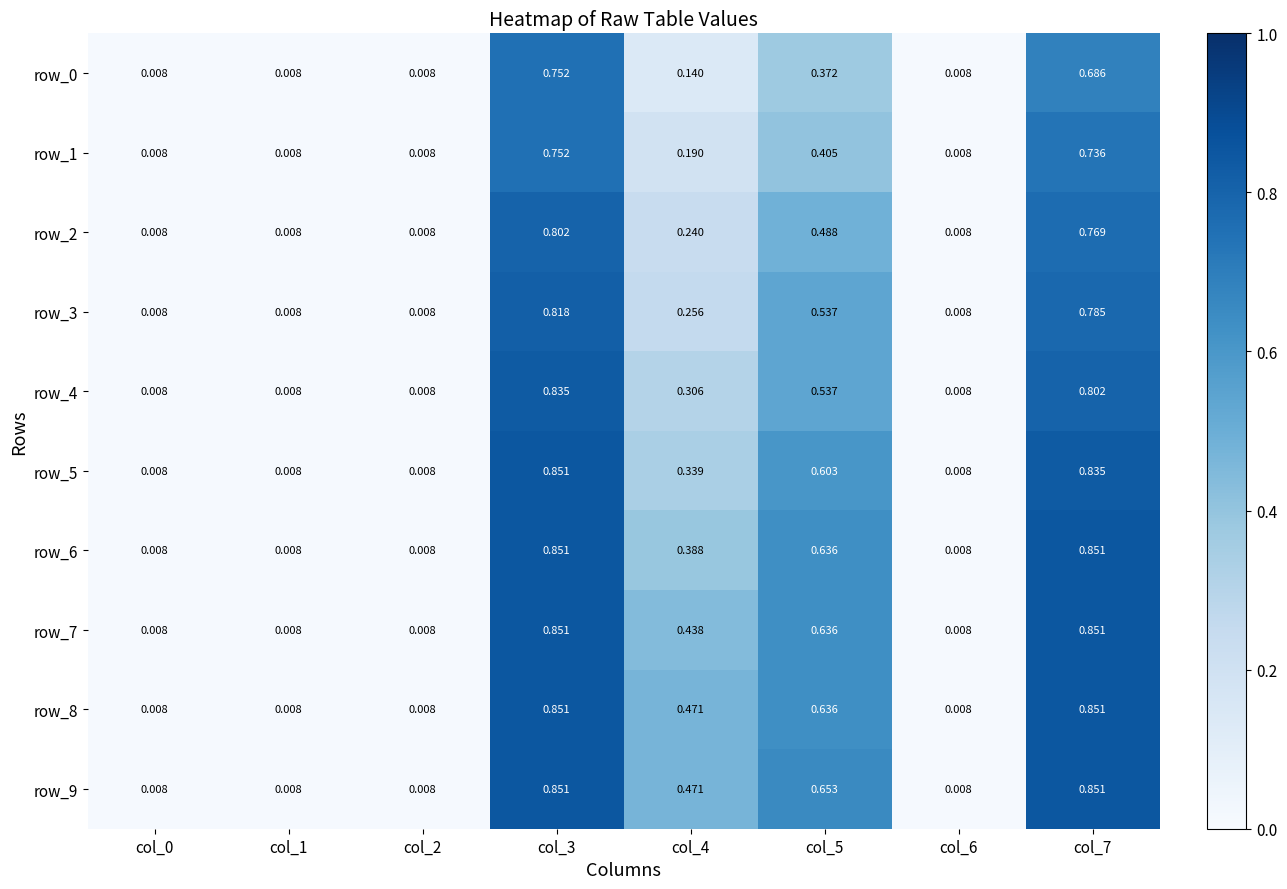

Is the value of row_8 at col_6 greater than the value of row_4 at col_7?

No